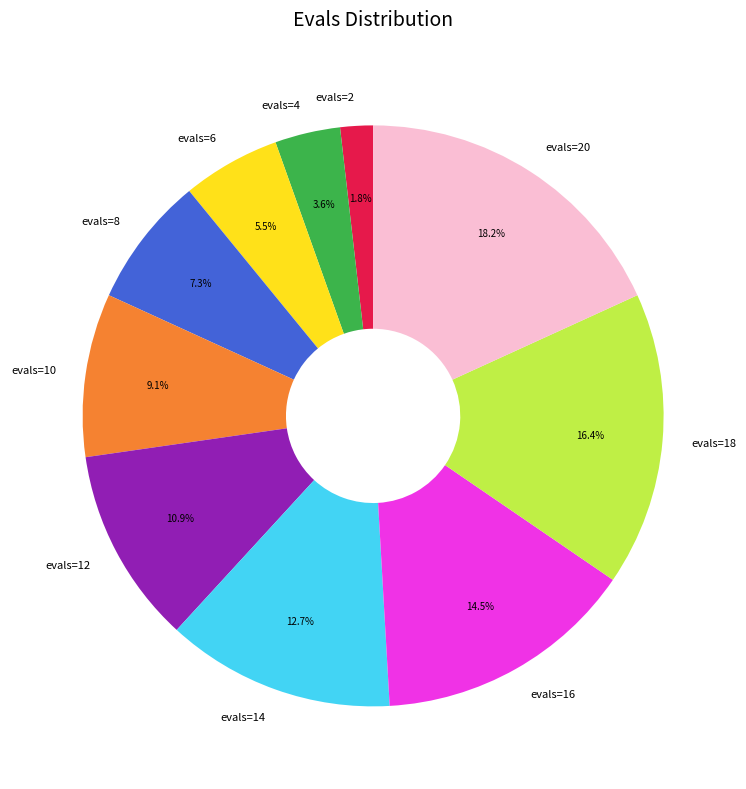

Combined, do evals=2 and evals=4 account for over 50%?

No